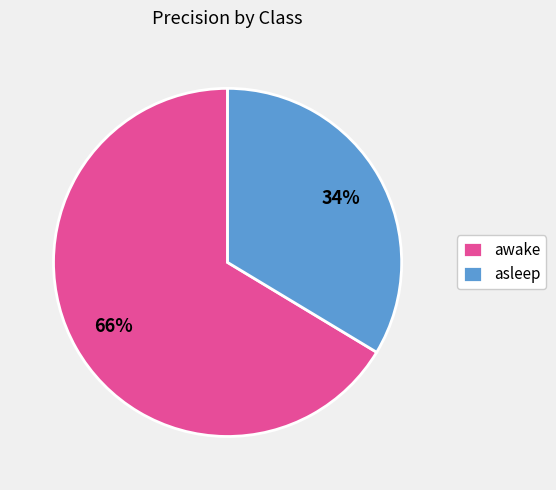

To the nearest percent, what is the average slice percentage?

50%